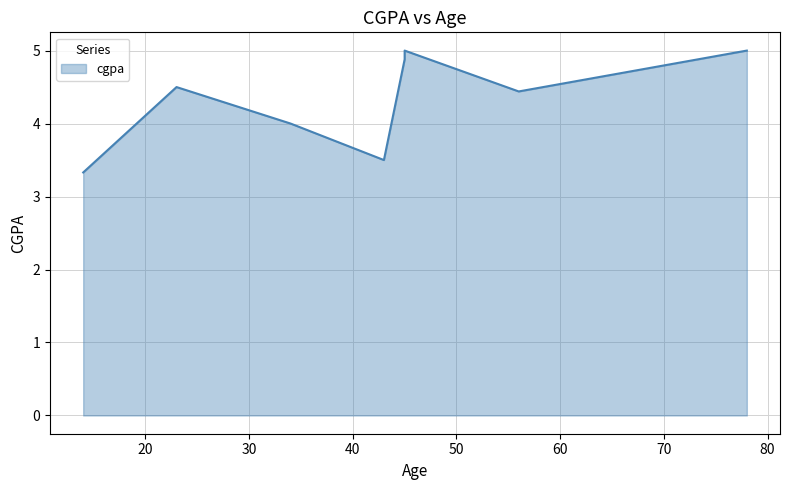

List the labels in order of value, smallest first.

14, 43, 34, 56, 23, 23, 45, 45, 78